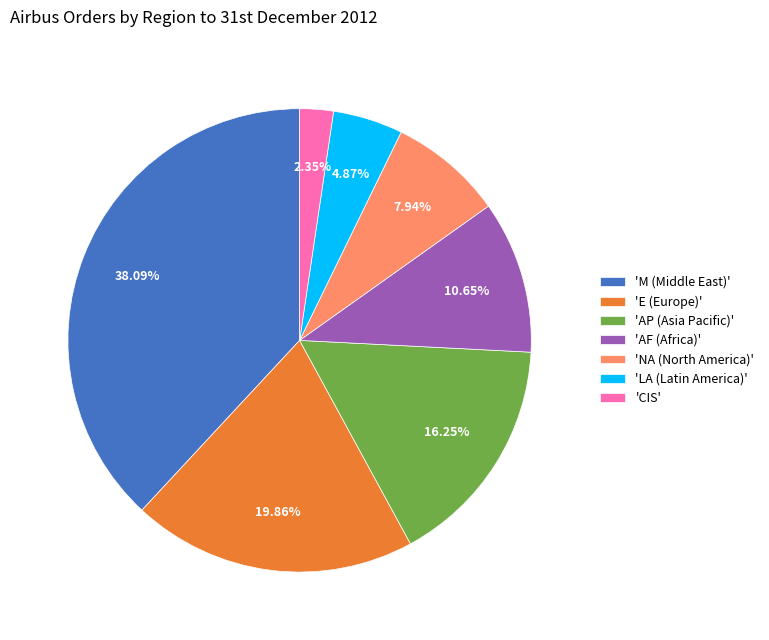

Is there any slice that represents more than half of the pie?

No